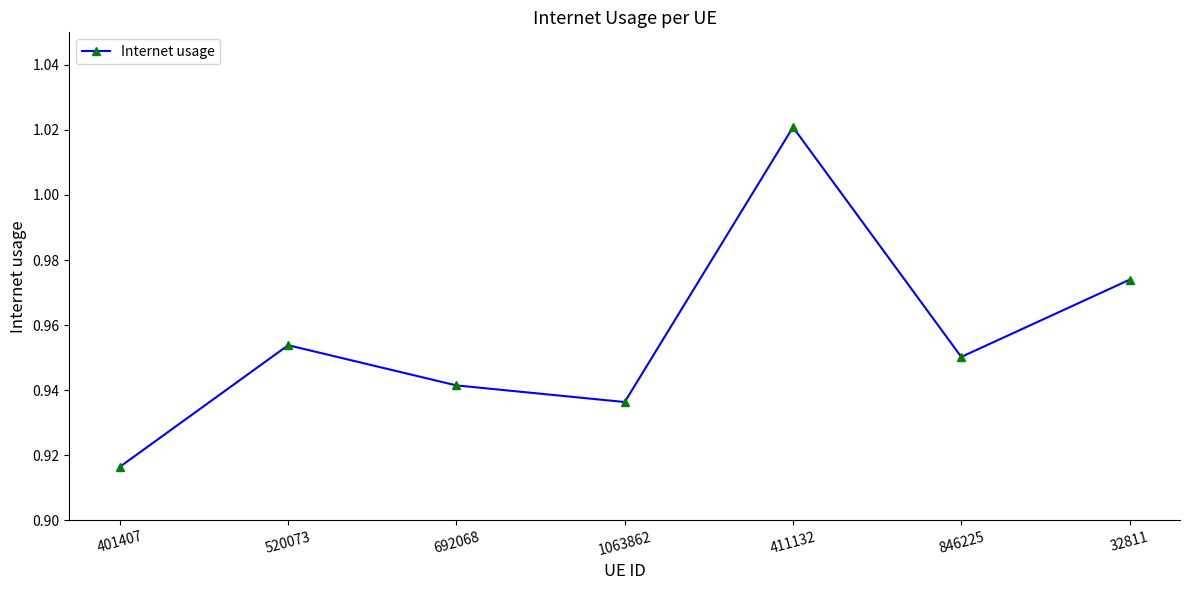

Rank the categories by value from highest to lowest.

411132, 32811, 520073, 846225, 692068, 1063862, 401407